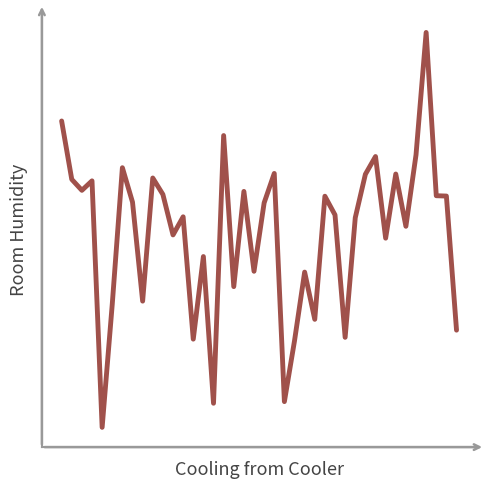

Is this an area chart (filled region under the line)?

No